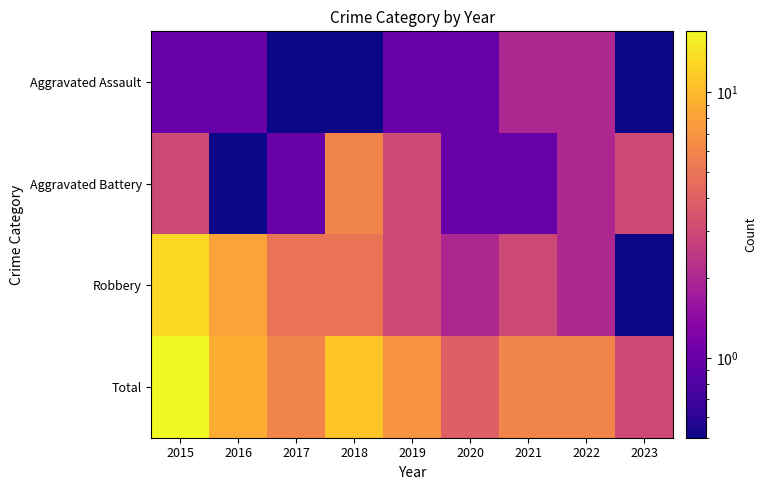

What is the smallest value displayed?

0.1